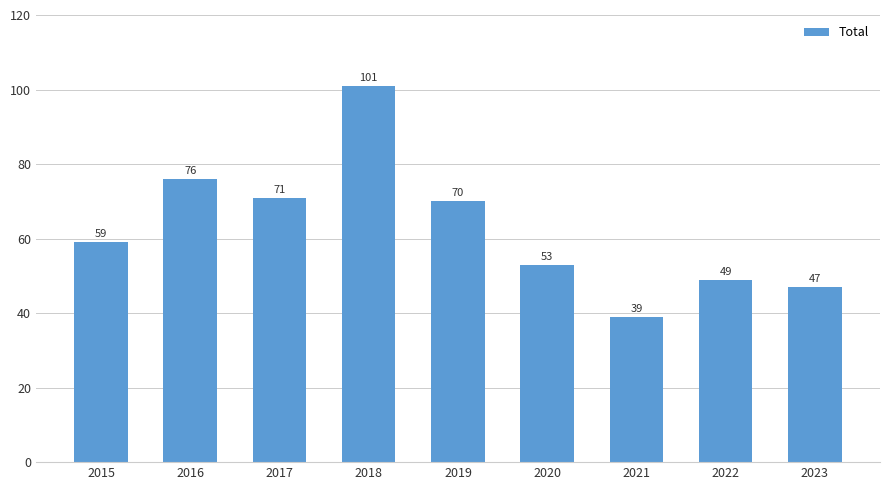

Which label corresponds to the smallest value in the chart?

2021